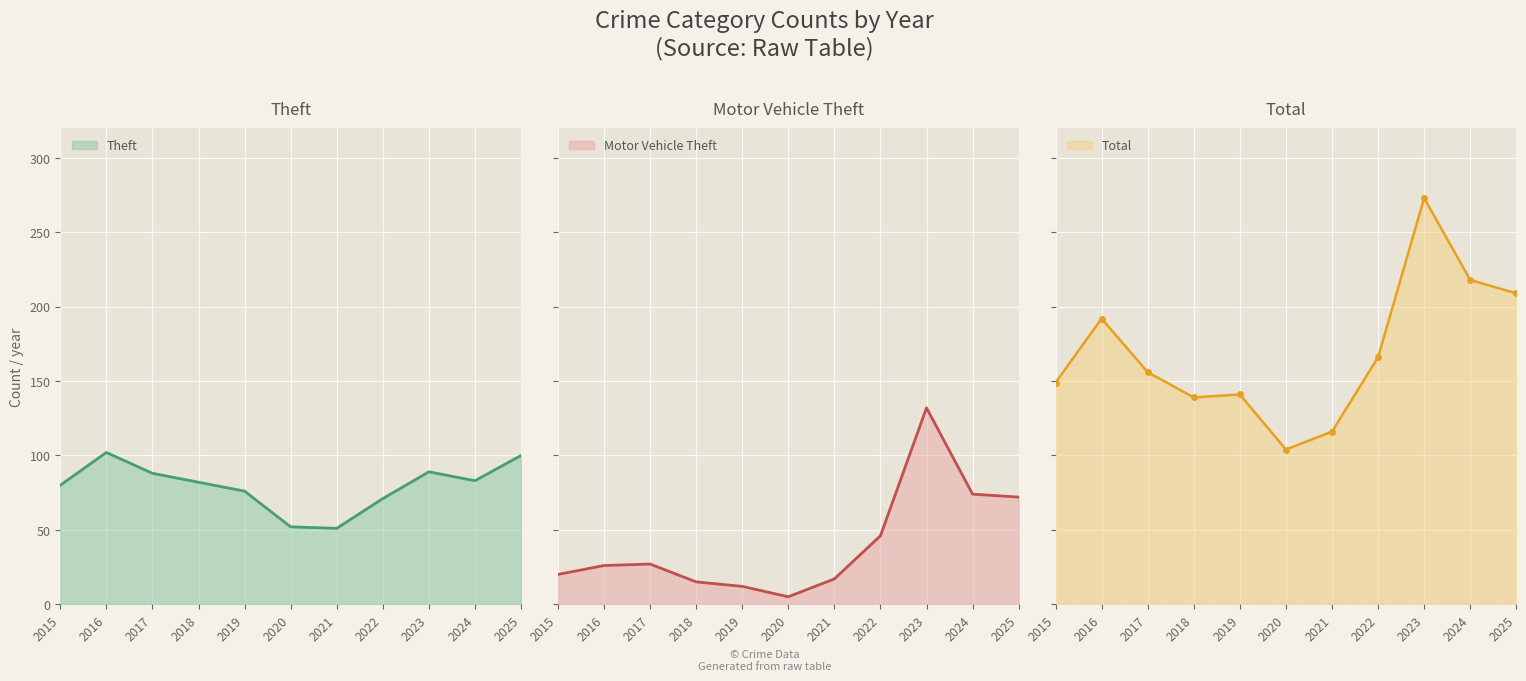

What is the value of the Total point at the 8th from the left?

166